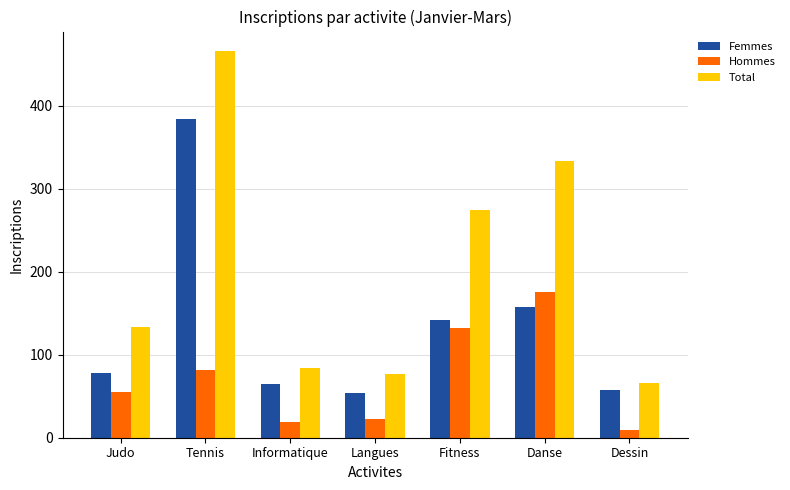

Is the value of Total at Danse greater than the value of Hommes at Judo?

Yes